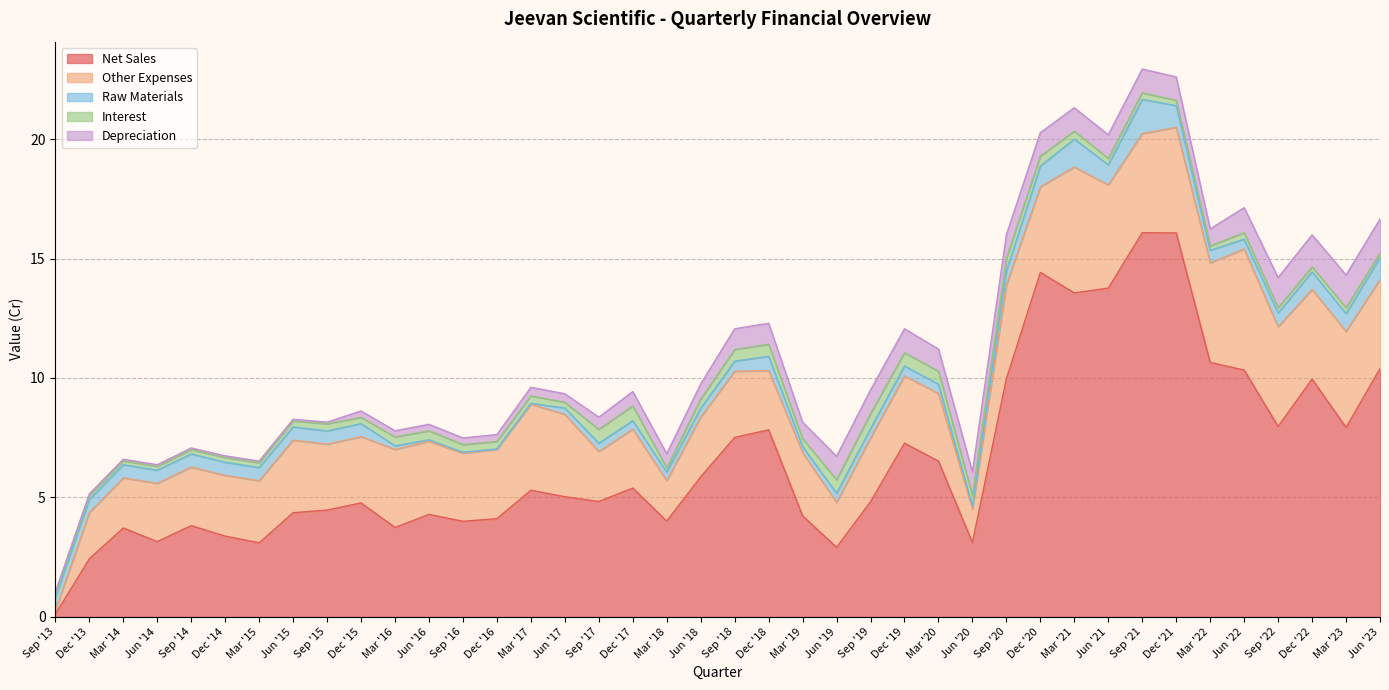

What value does the Other Expenses series have at Jun '17?

3.5